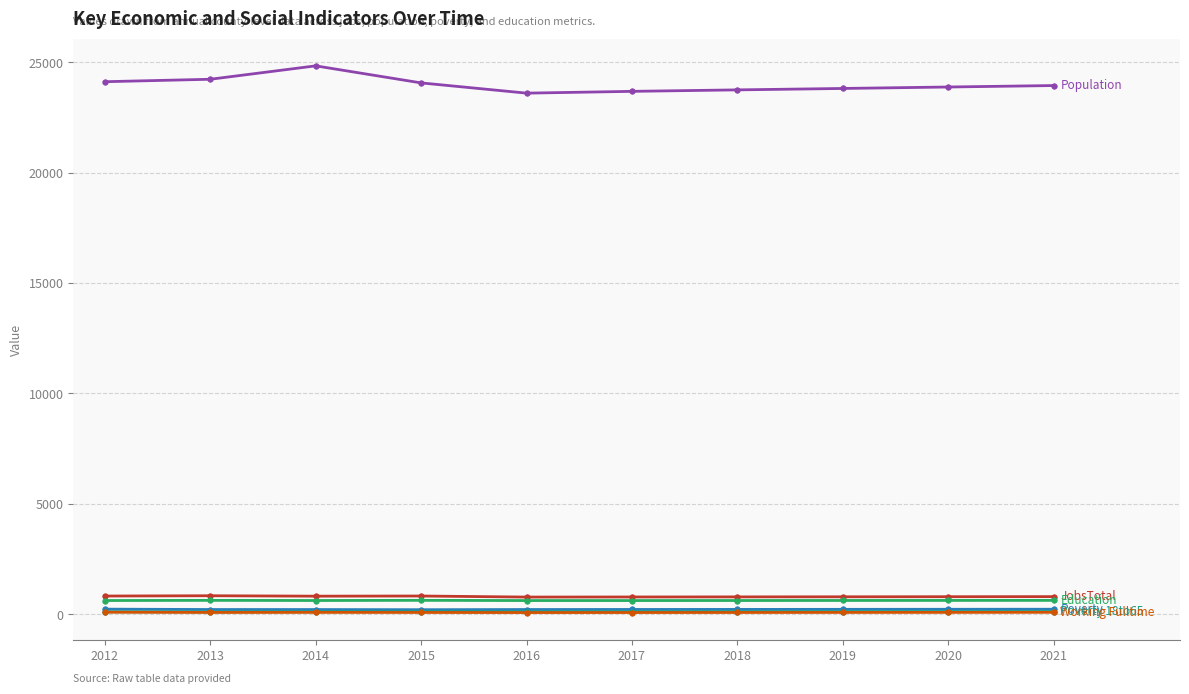

What is the greatest value displayed?

24837